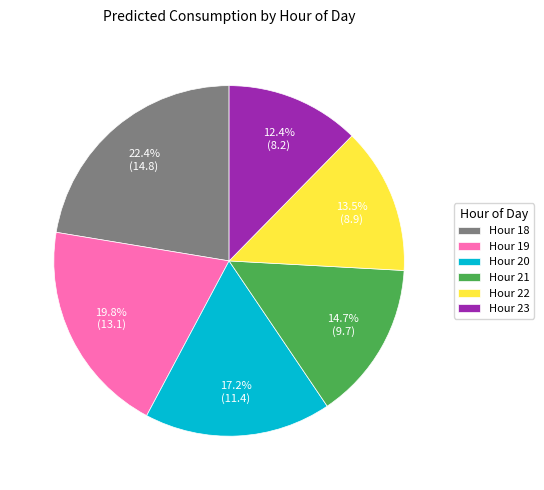

Which slice is the largest?

Hour 18